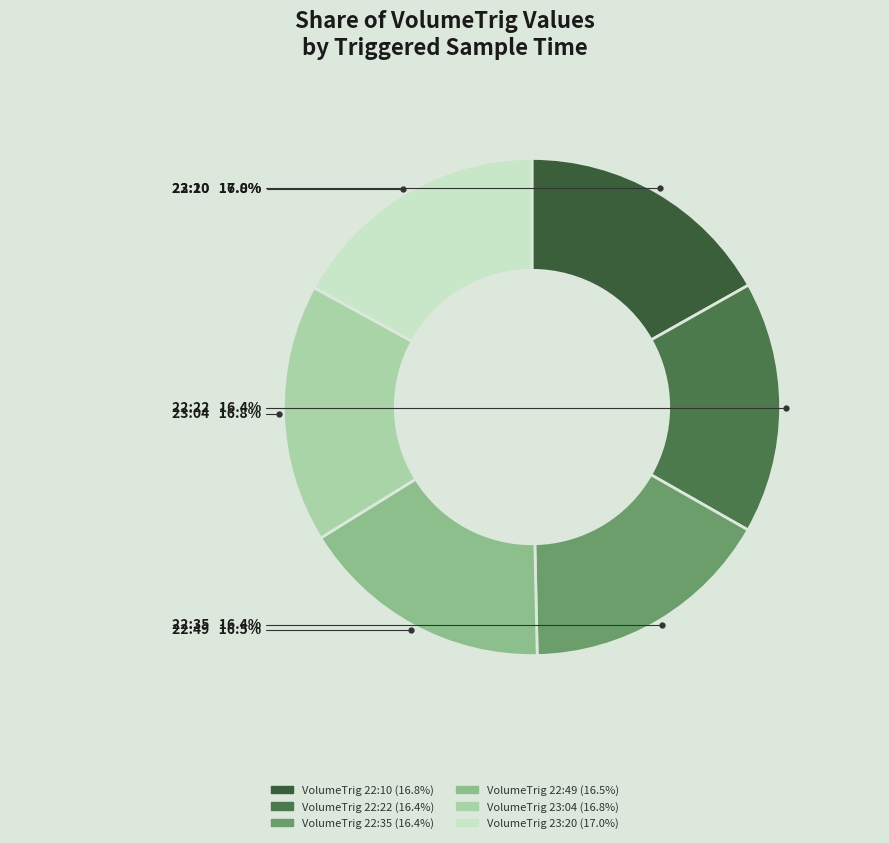

How many segments does this pie chart have?

6